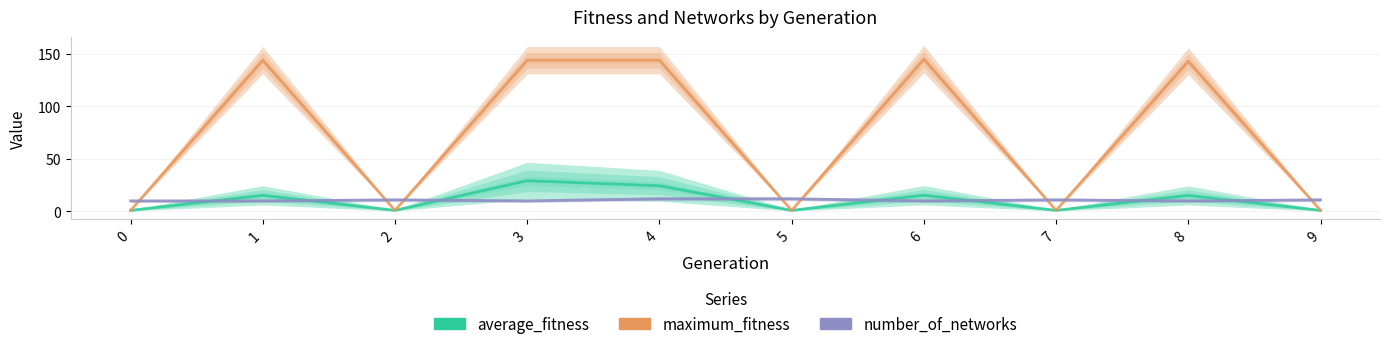

Where do average_fitness and number_of_networks first cross each other?

0 and 1